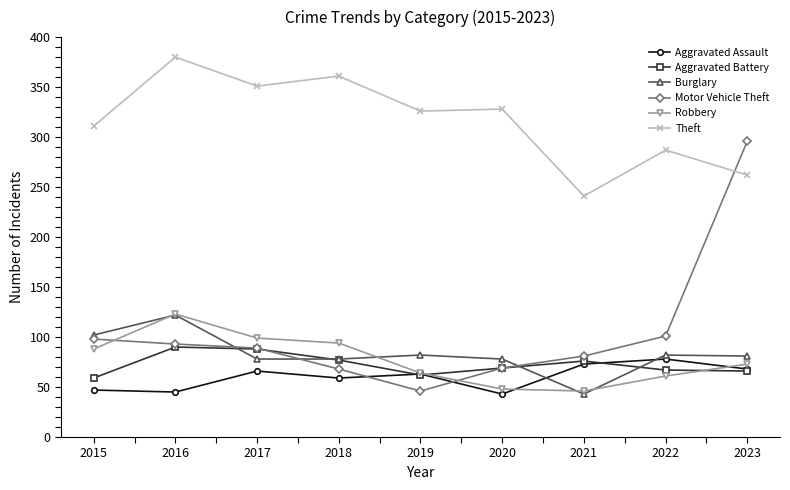

True or false: Theft has more than 0 interior local peaks.

True